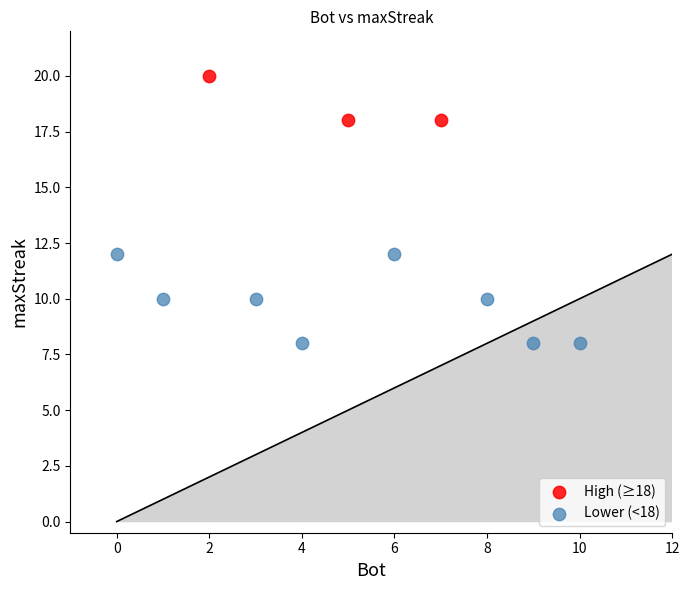

Which series contains the lowest Y value?

Lower (<18)